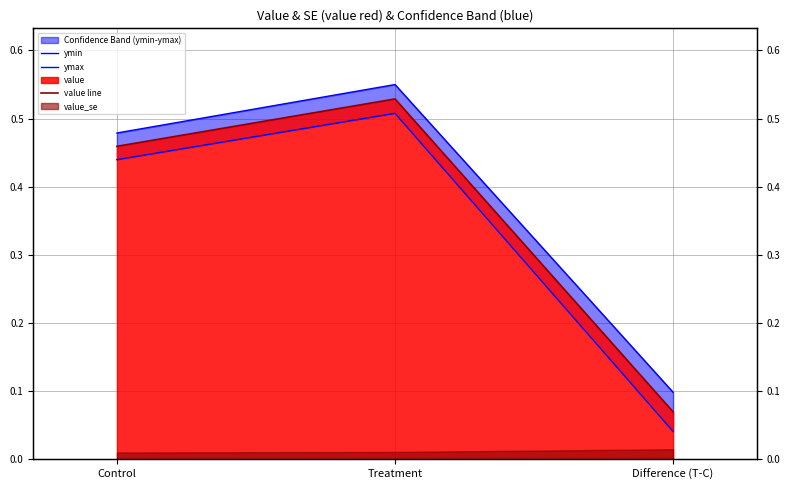

Reading left to right, transcribe all the data shown in this chart.

ymin: Control=0.4	Treatment=0.5	Difference (T-C)=0.0
ymax: Control=0.5	Treatment=0.5	Difference (T-C)=0.1
value line: Control=0.5	Treatment=0.5	Difference (T-C)=0.1